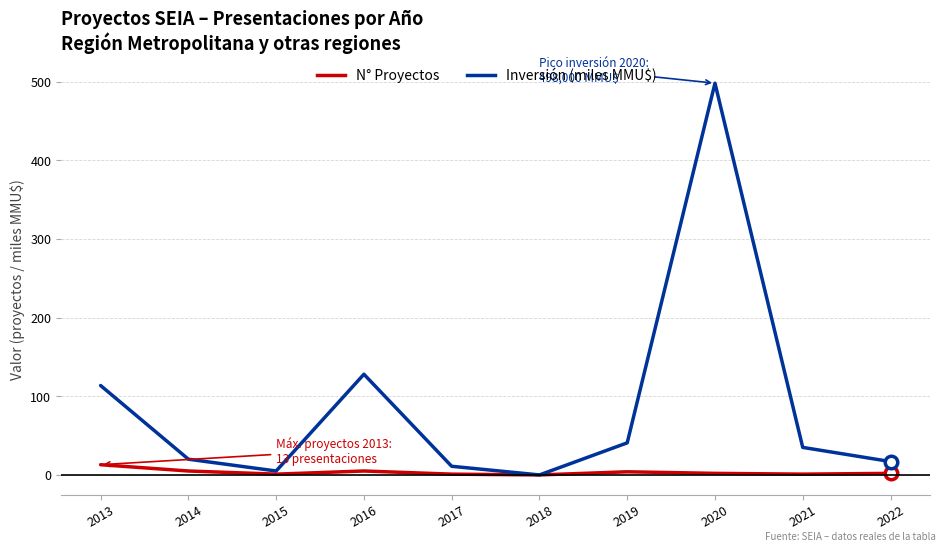

What is the difference between the maximum and second lowest values in the Inversión (miles MMU$) series?

493.0